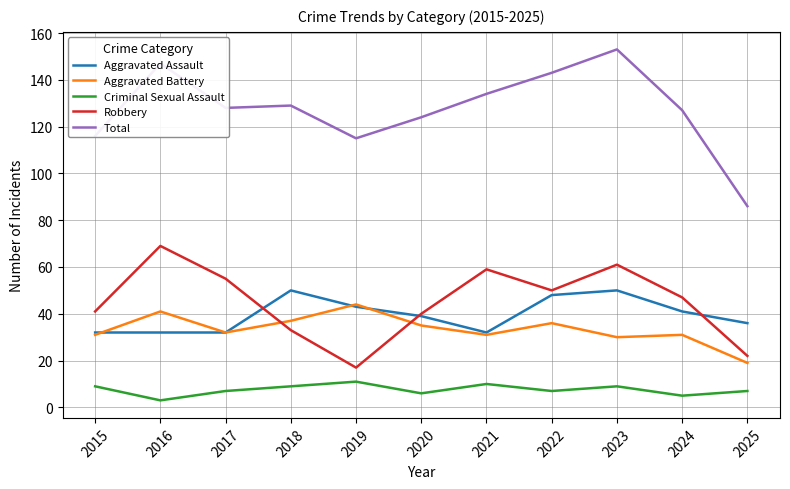

What is the total value across all series at 2016?

292